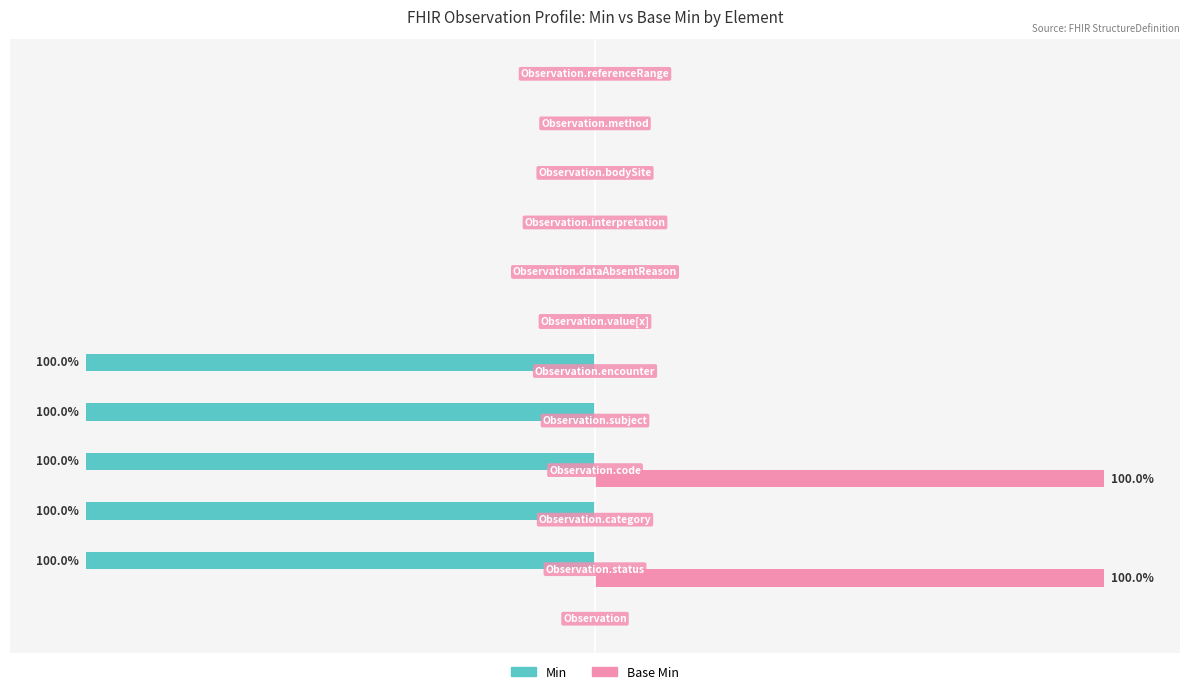

What are all the series names shown in the legend?

Min, Base Min